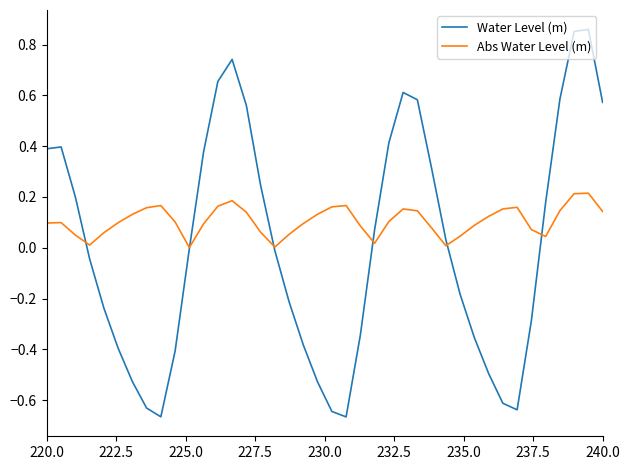

Count the number of data series in this chart.

2